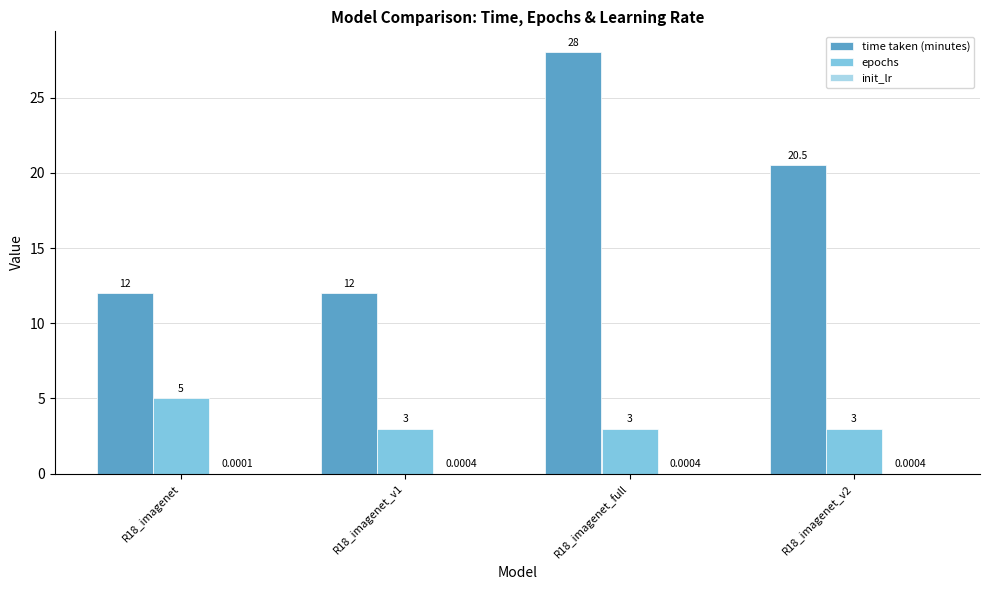

What is the sum of all epochs values?

14.0